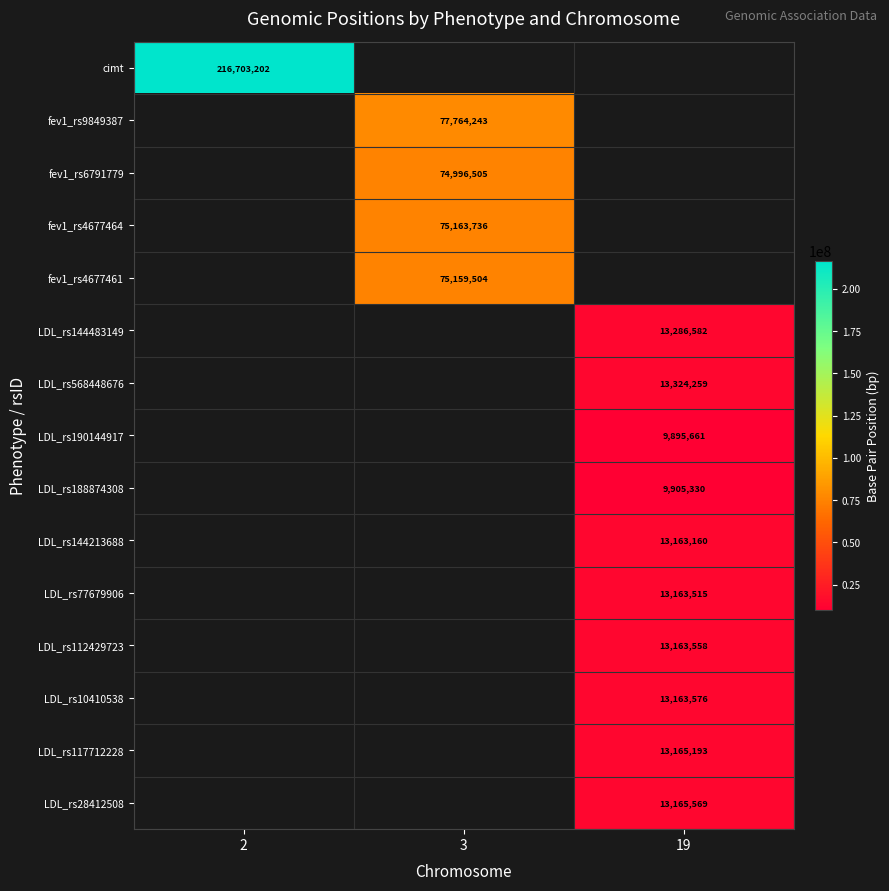

Is it true that LDL_rs77679906 equals 21616198 at 19?

False